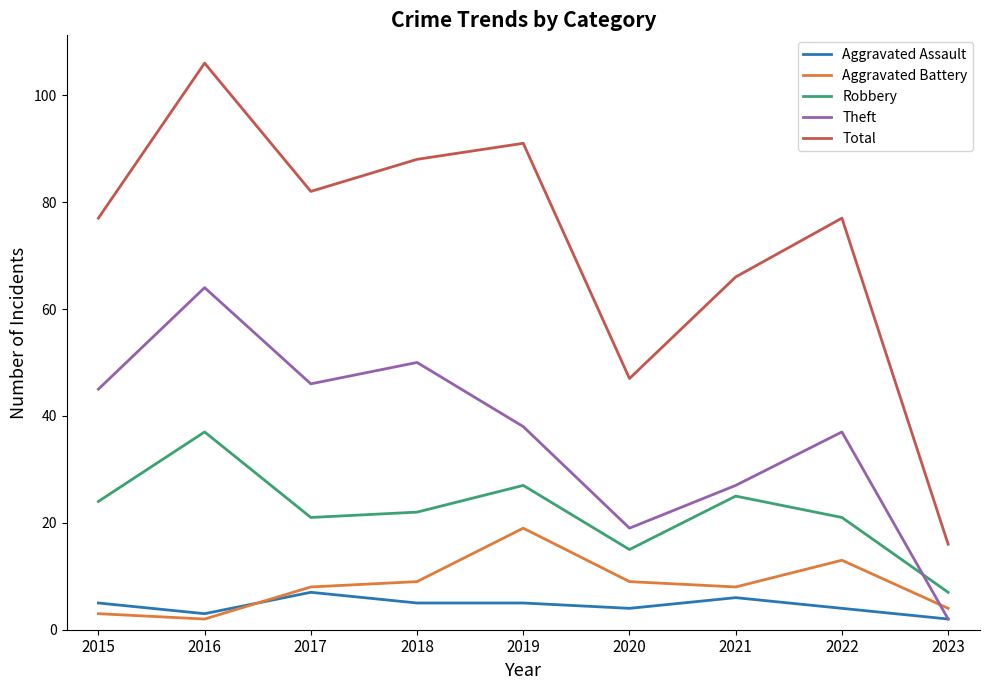

The value of Aggravated Battery at 2017 is 13. True or false?

False